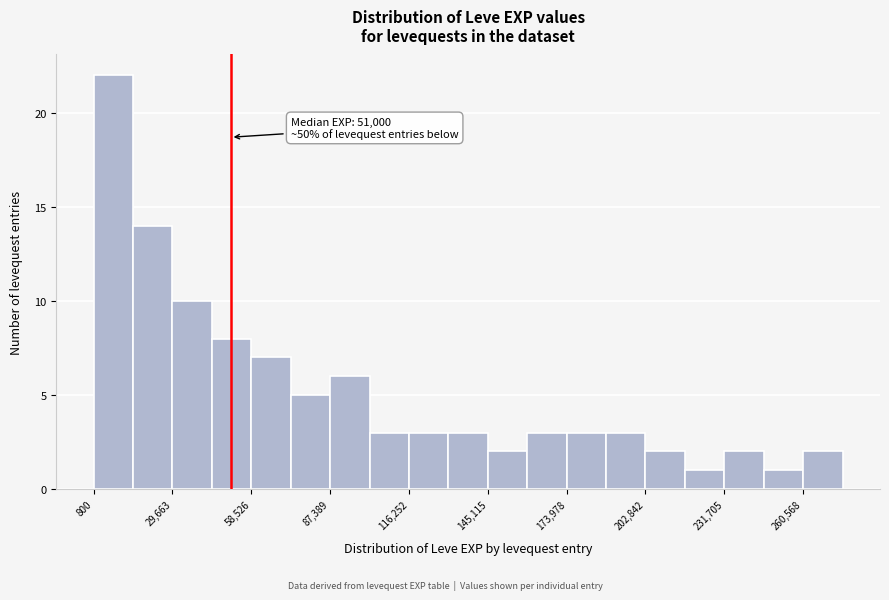

Around what value on the x-axis is the tallest bar? Give the approximate position of its centre, as read against the axis.

10000